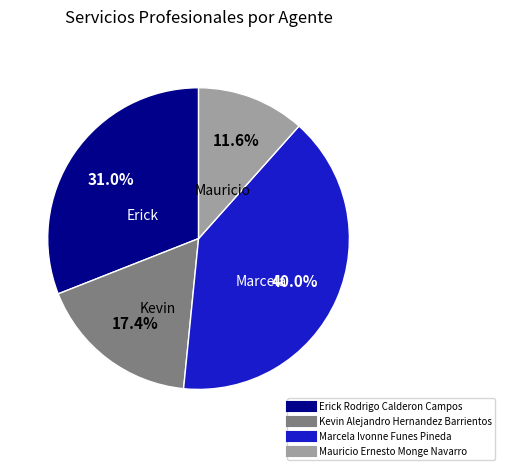

Is Kevin Alejandro Hernandez Barrientos the majority of the pie?

No